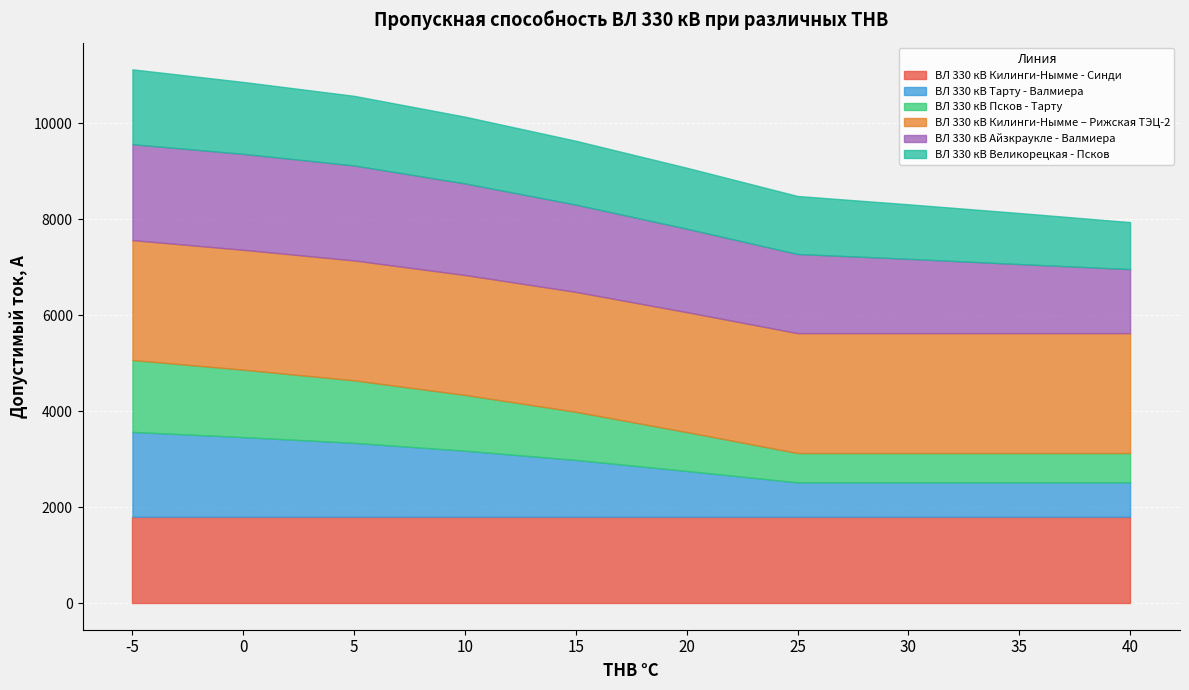

Reading left to right, list all the values displayed in this chart.

ВЛ 330 кВ Килинги-Нымме - Синди: 1800	1800	1800	1800	1800	1800	1800	1800	1800	1800
ВЛ 330 кВ Тарту - Валмиера: 1768	1660	1540	1376	1184	954	716	716	716	716
ВЛ 330 кВ Псков - Тарту: 1500	1406	1304	1164	1004	812	612	612	612	612
ВЛ 330 кВ Килинги-Нымме – Рижская ТЭЦ-2: 2500	2500	2500	2500	2500	2500	2500	2500	2500	2500
ВЛ 330 кВ Айзкраукле - Валмиера: 2000	2000	1980	1910	1820	1740	1650	1550	1440	1335
ВЛ 330 кВ Великорецкая - Псков: 1561	1500	1452	1392	1331	1271	1210	1137	1065	980